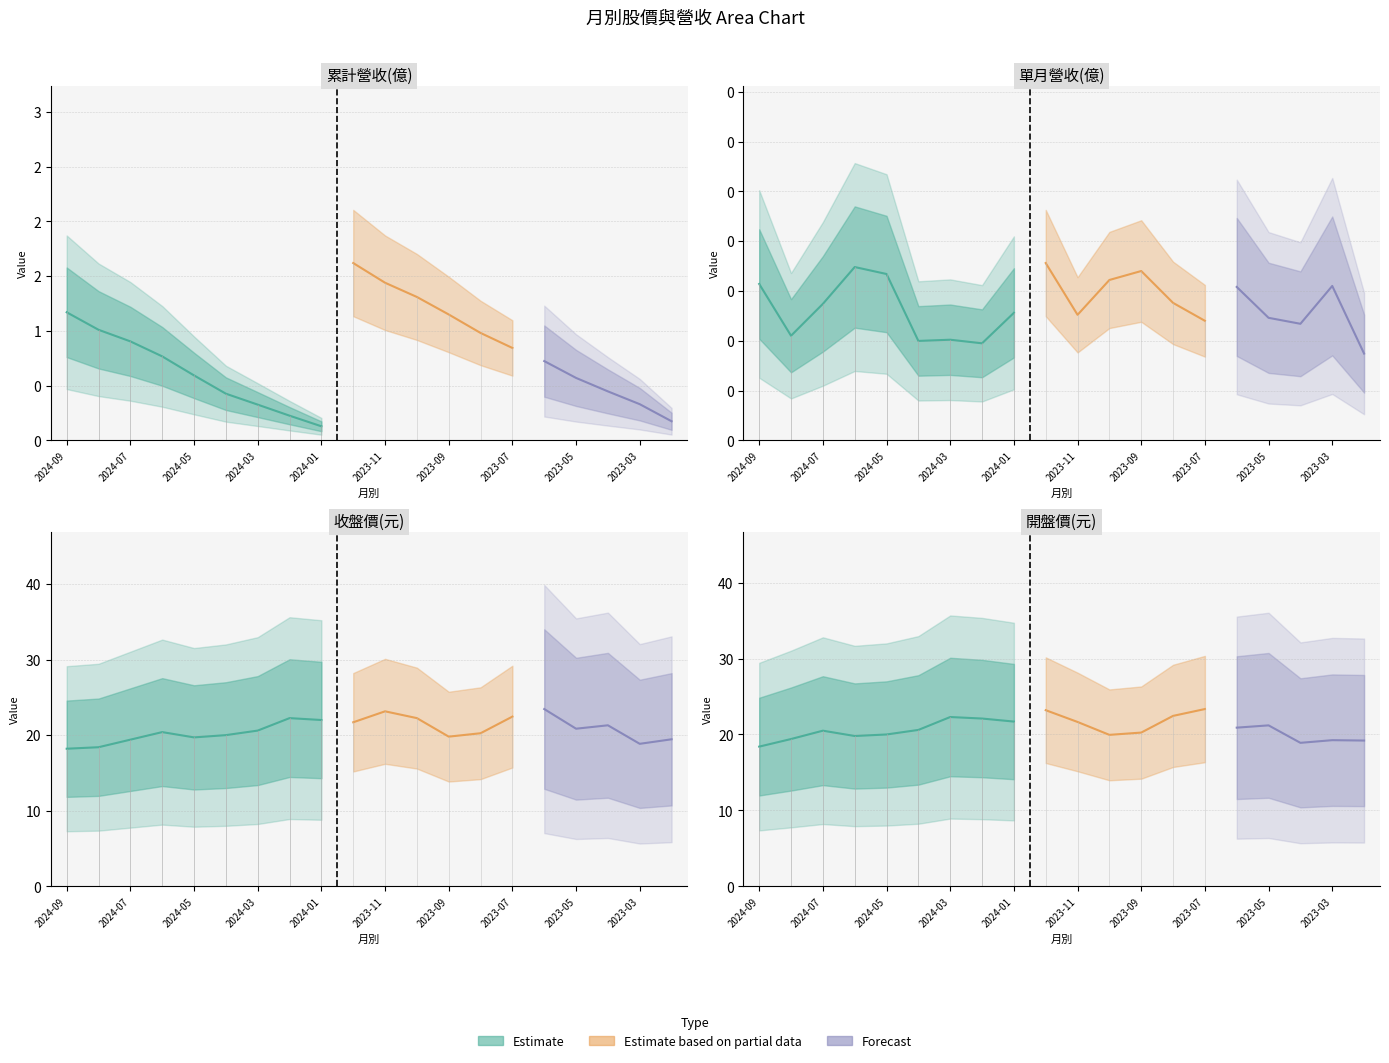

What is the difference between the maximum and minimum values in the 收盤價(元) series?

5.2